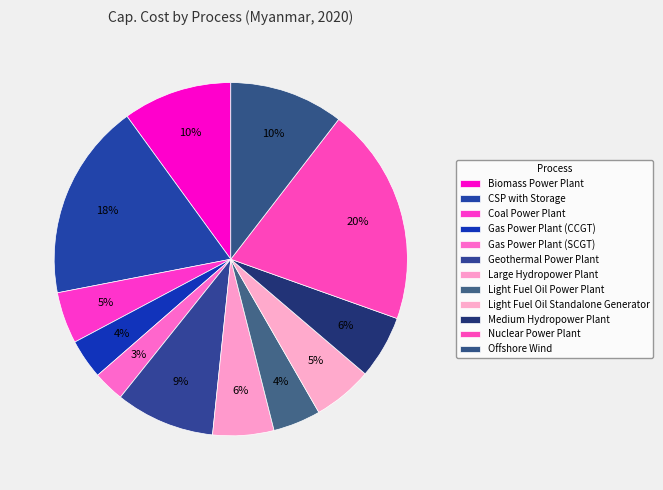

What percentage is the Biomass Power Plant slice, to the nearest percent?

10%